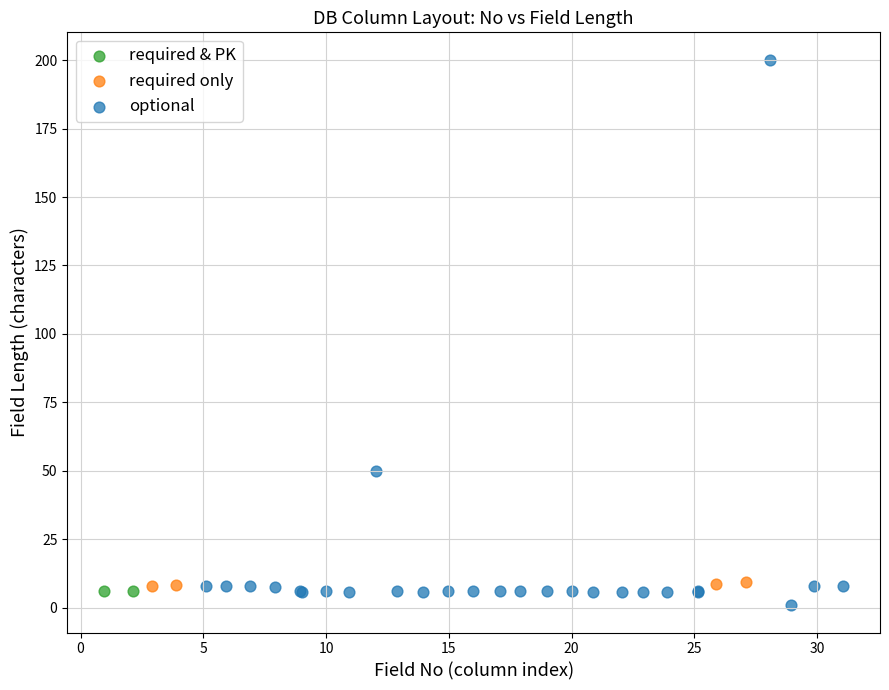

What are all the series names shown in the legend?

required & PK, required only, optional